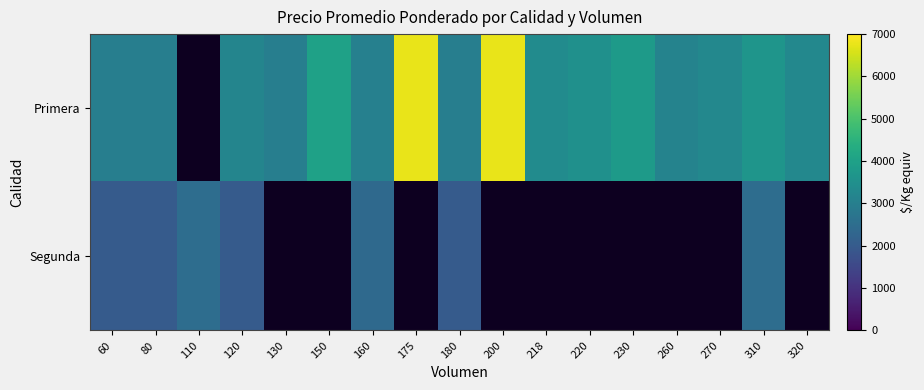

Which series has the widest spread of values?

Primera